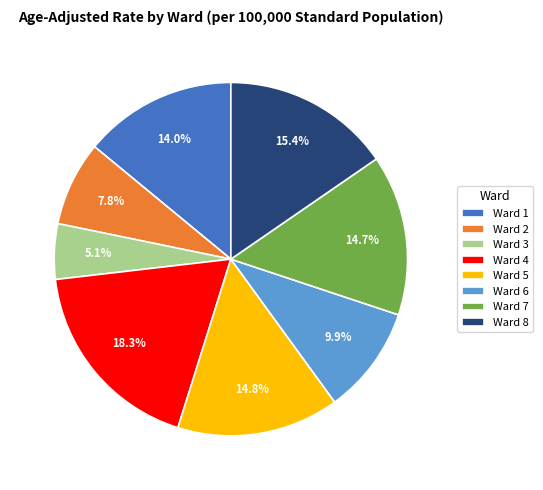

Count the number of slices in the pie.

8